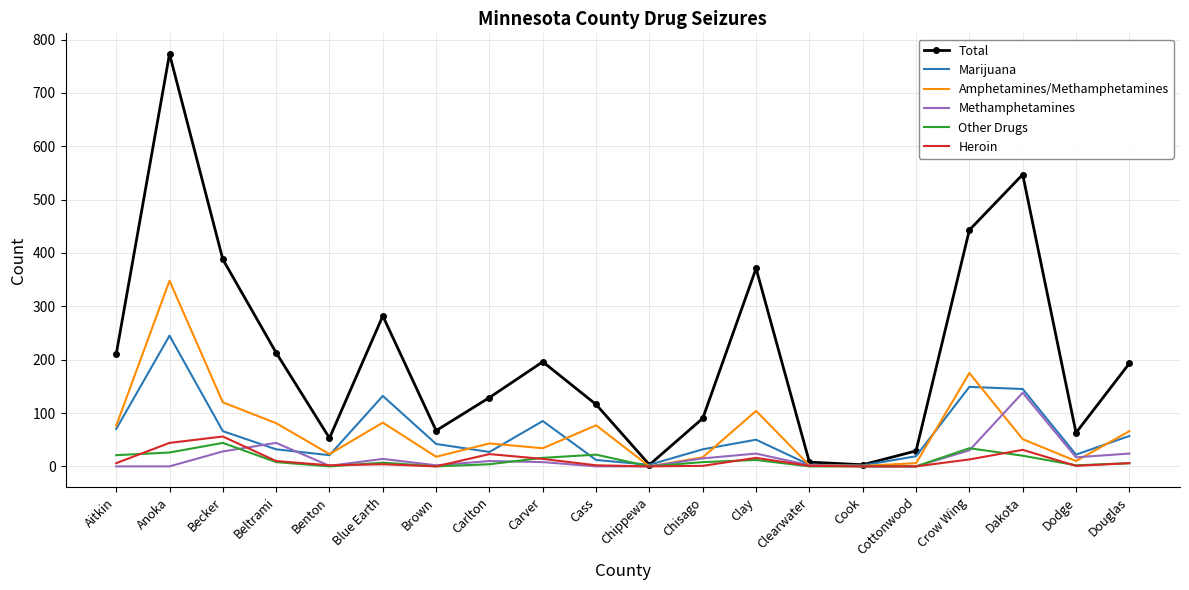

Which category has the highest value across all series?

Anoka